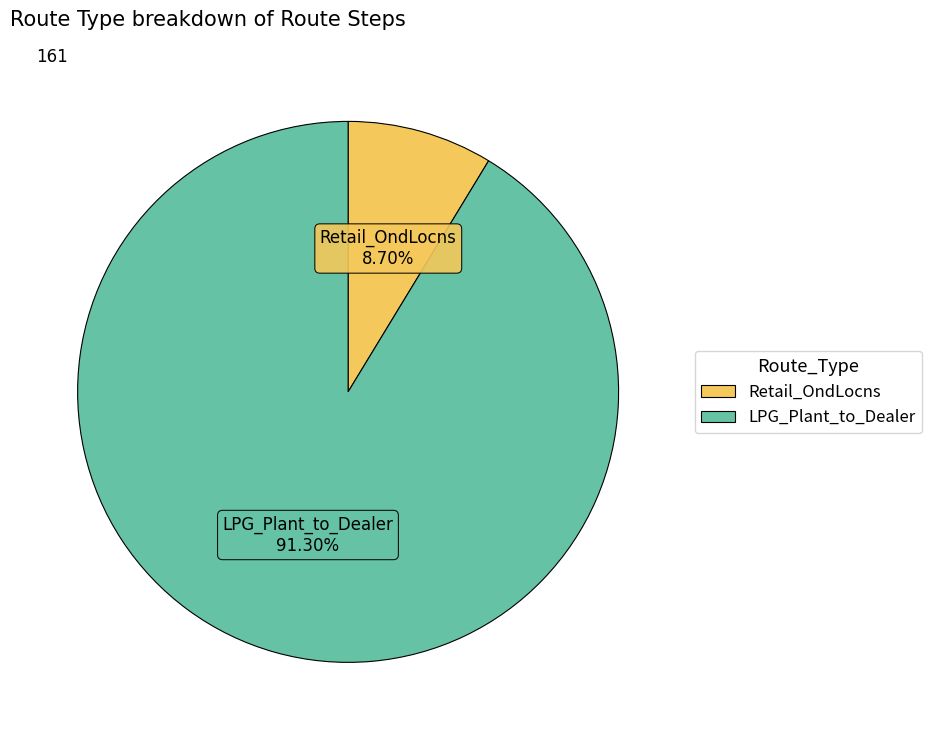

To the nearest percent, what percentage of the pie is Retail_OndLocns?

9%